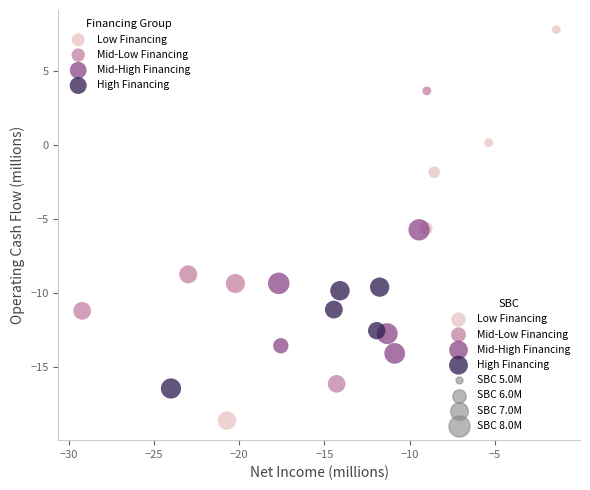

Which series reaches the maximum Y coordinate?

Low Financing